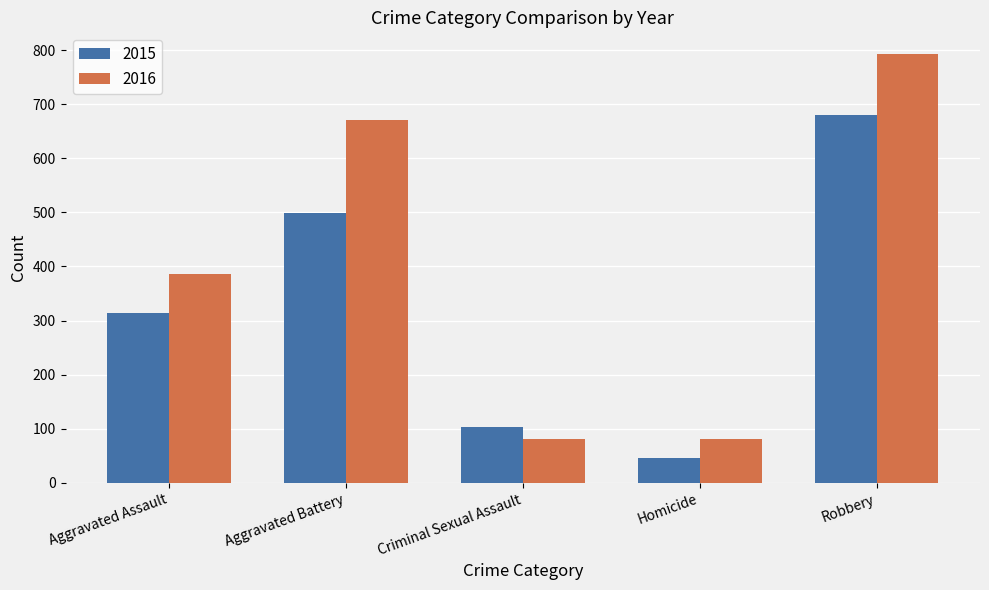

How many bars are there in total?

10